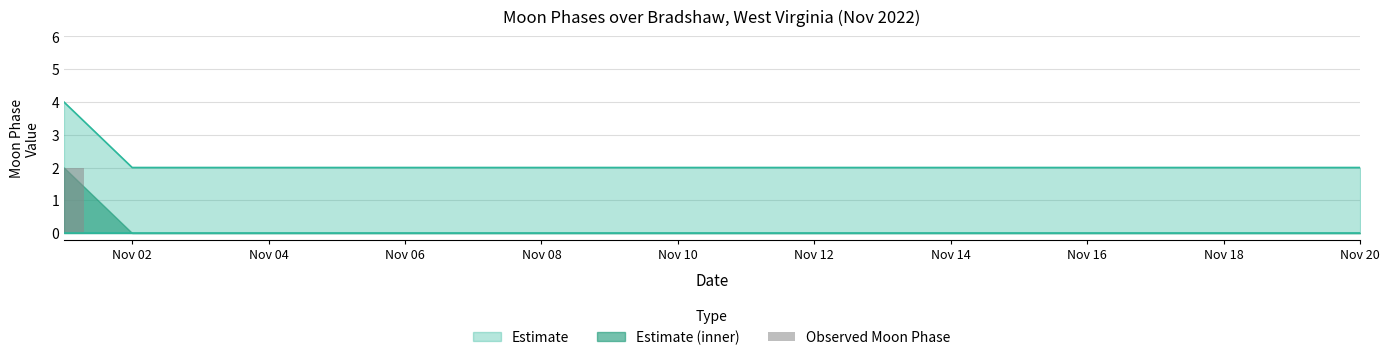

How many categories are shown in the chart?

20